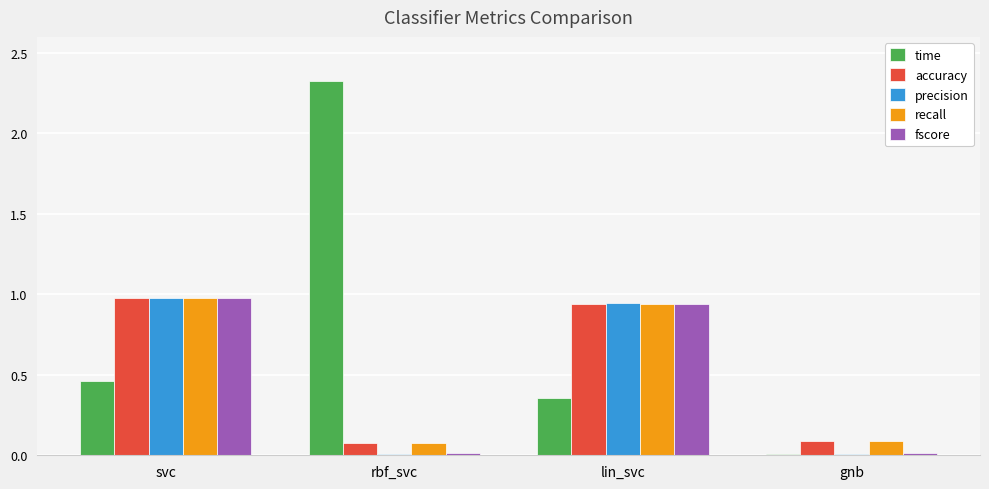

What is the maximum value shown in the chart?

2.3